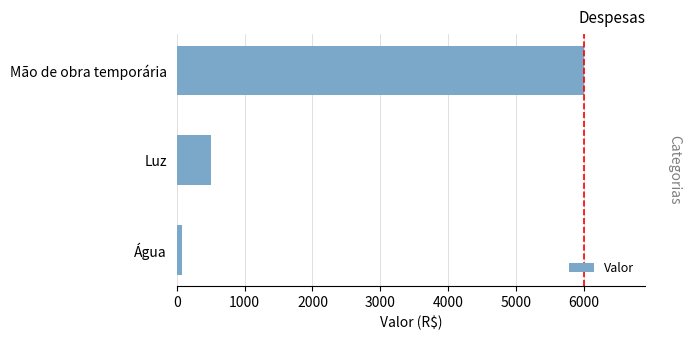

How many series are shown in this chart?

1